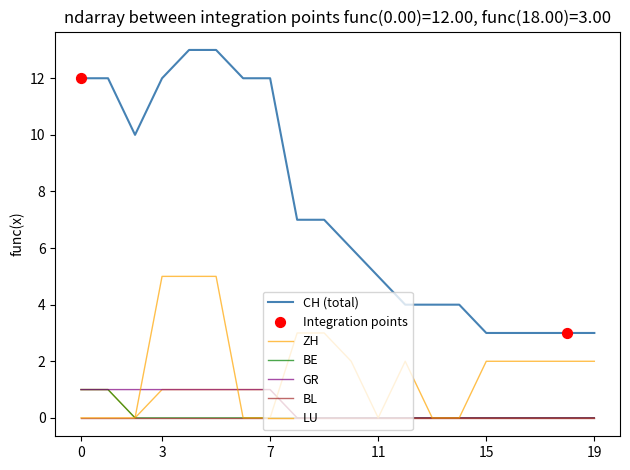

Which series has the largest total across all categories?

CH